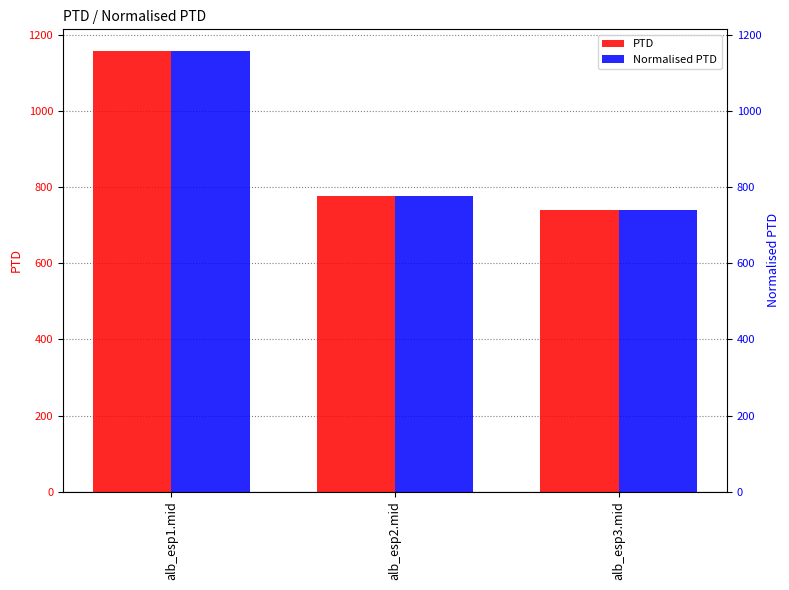

Which series changed the most between alb_esp1.mid and alb_esp3.mid?

PTD